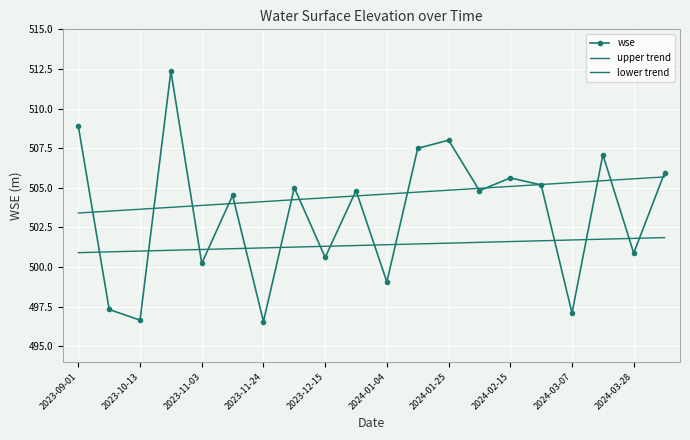

How many intersections are there between wse and upper trend?

16